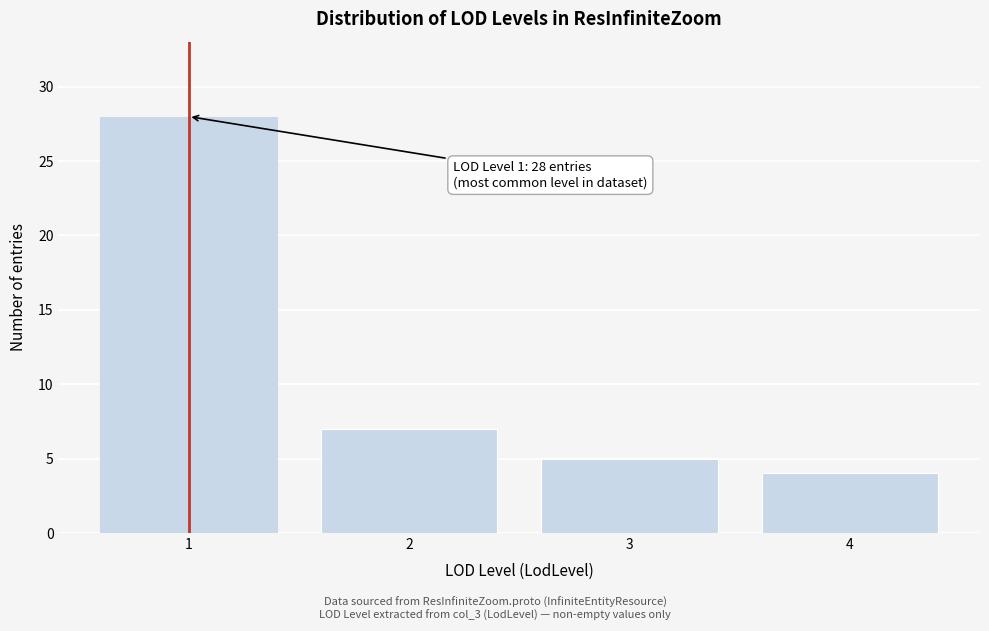

Reading left to right, extract all data points from this chart.

1=28	2=7	3=5	4=4